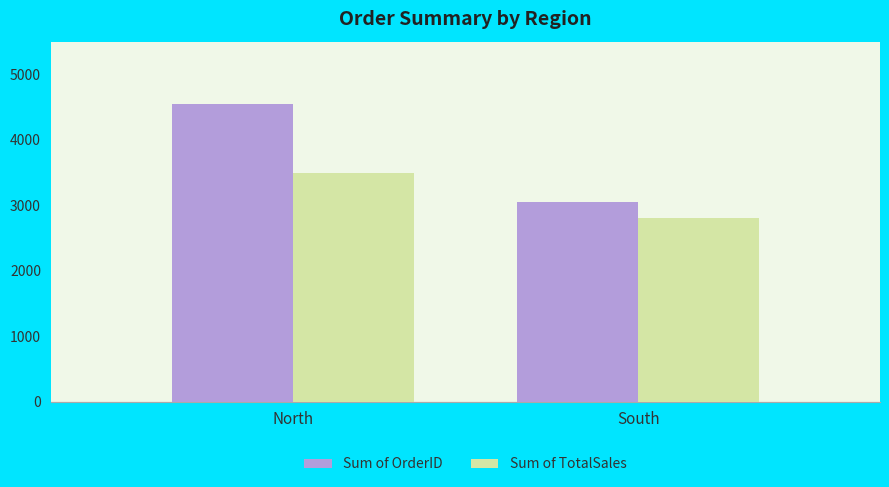

At which category is the sum across all series the highest?

North